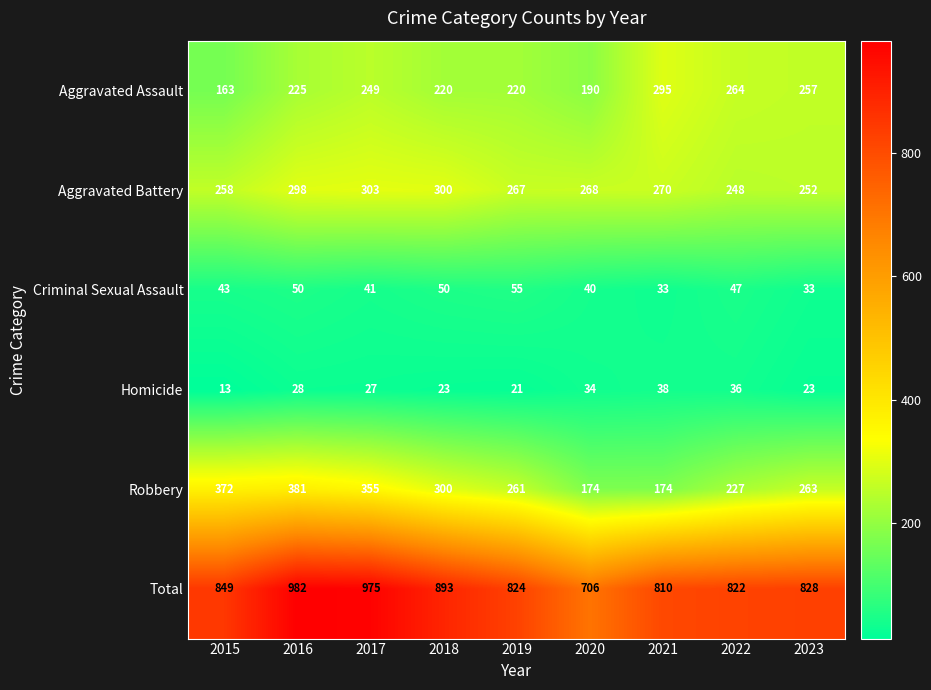

At how many categories does at least one series exceed 684?

9